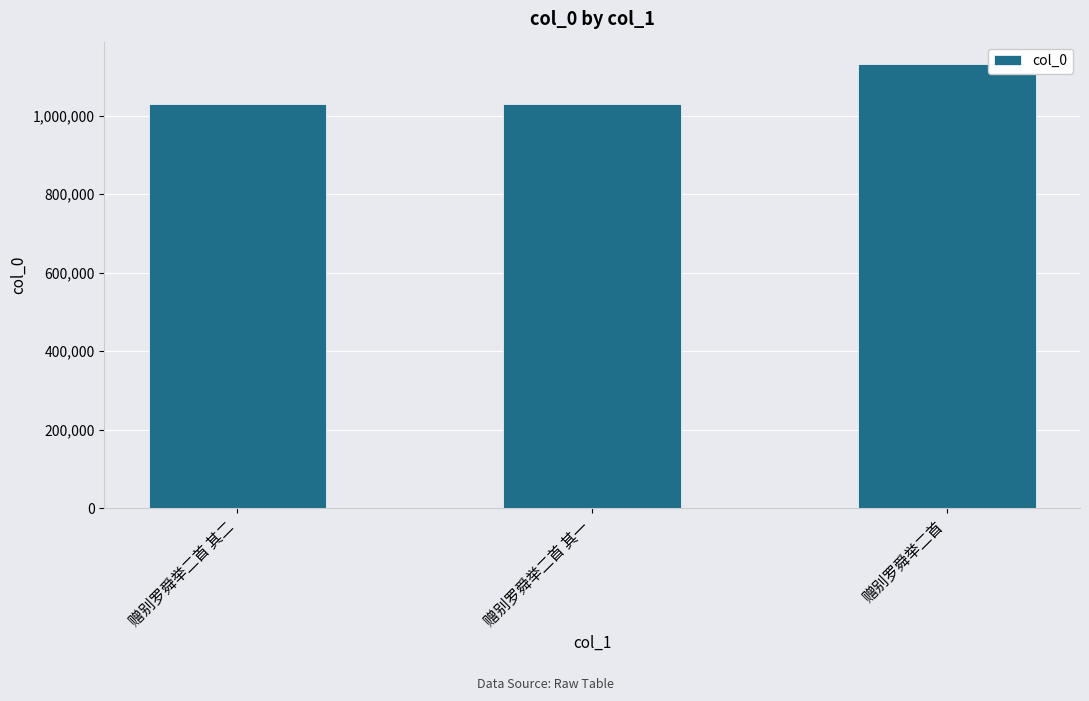

Which has a higher value, 赠别罗舜举二首 其一 or 赠别罗舜举二首?

赠别罗舜举二首